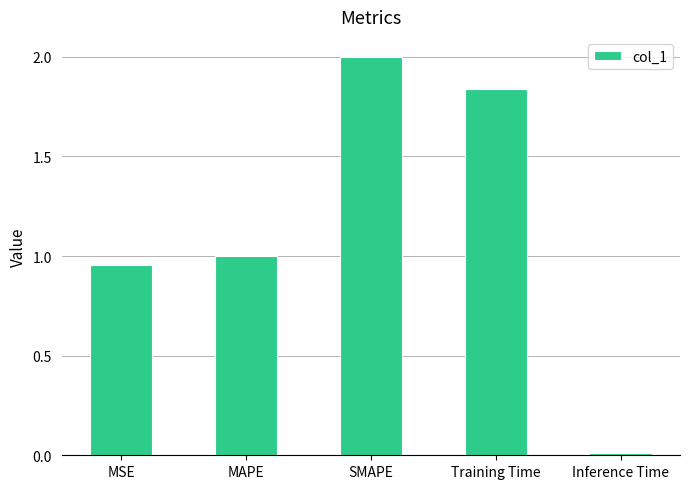

At which category does the chart reach its minimum across all series?

Inference Time